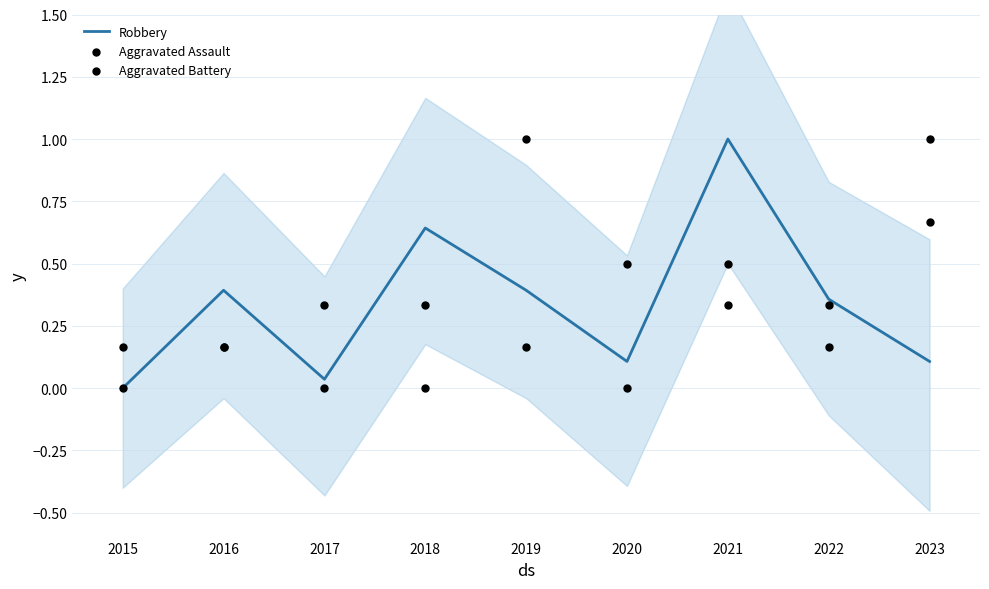

What are all the series names shown in the legend?

Robbery, Aggravated Assault, Aggravated Battery